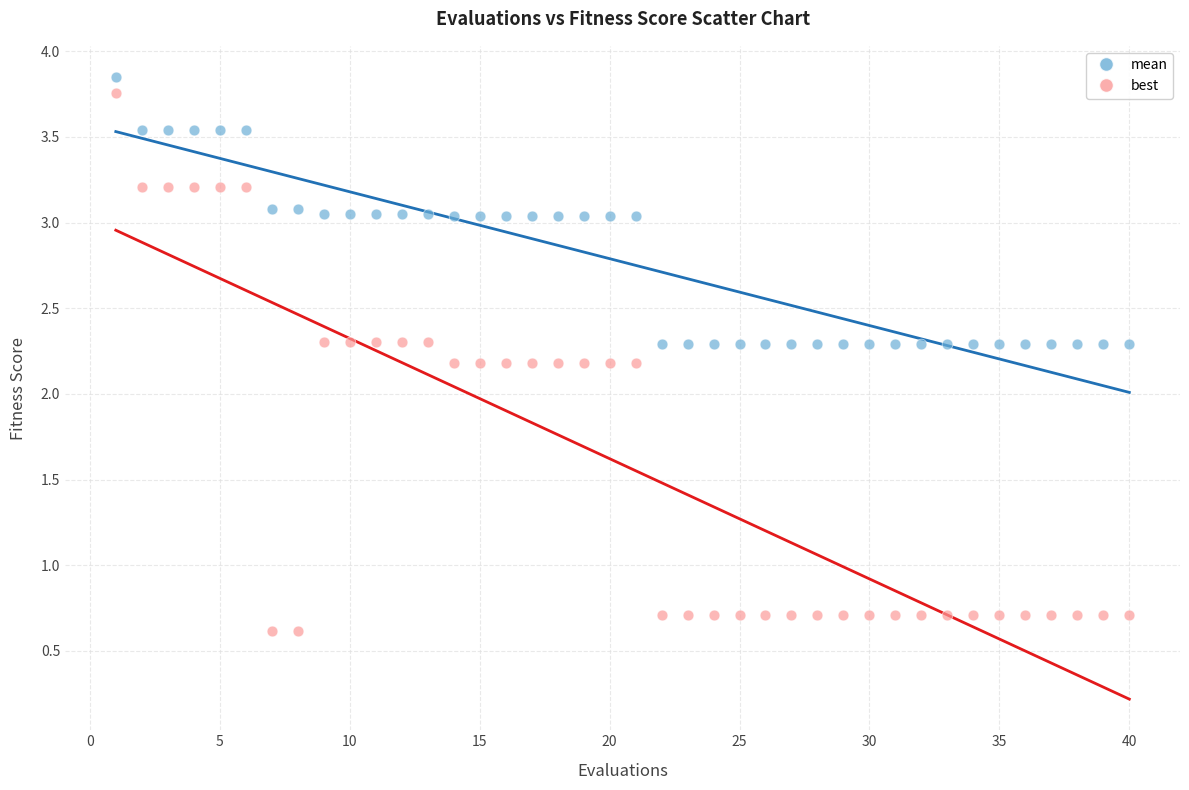

Across all data points, what is the range of Y values (max minus min)?

3.2